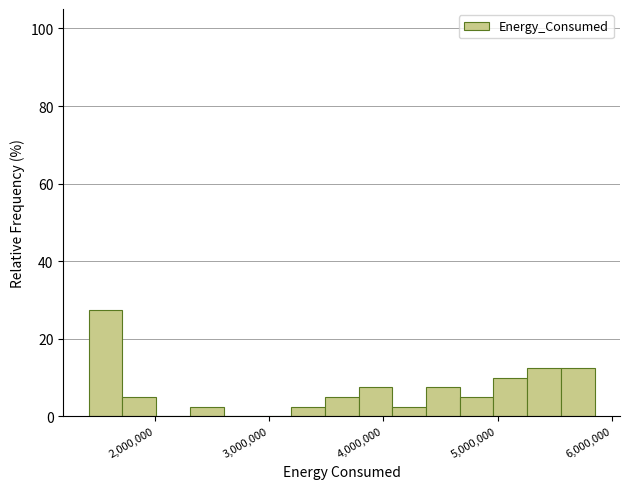

Around what value on the x-axis is the tallest bar? Give the approximate position of its centre, as read against the axis.

1600000